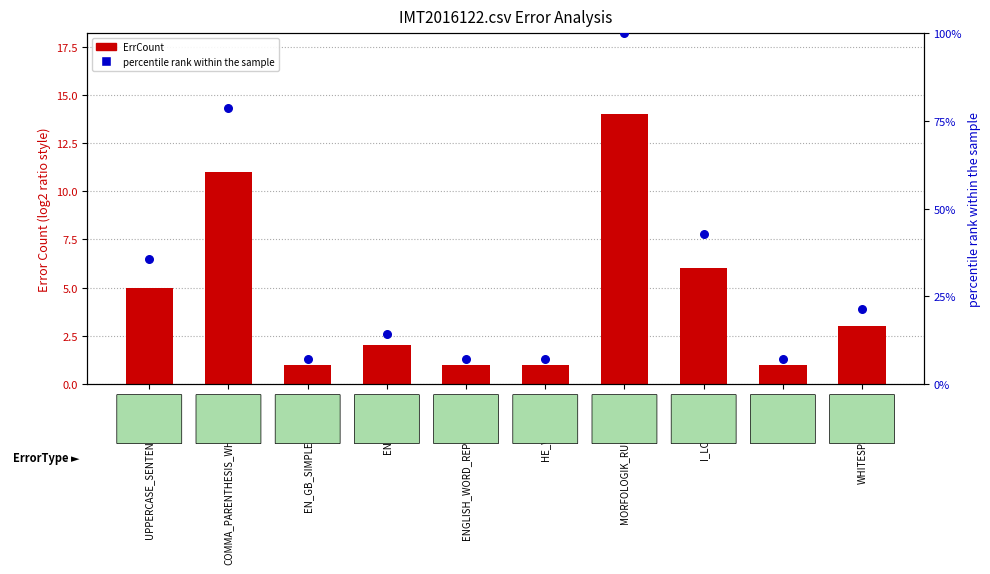

Which series reaches the maximum Y coordinate?

percentile rank within sample